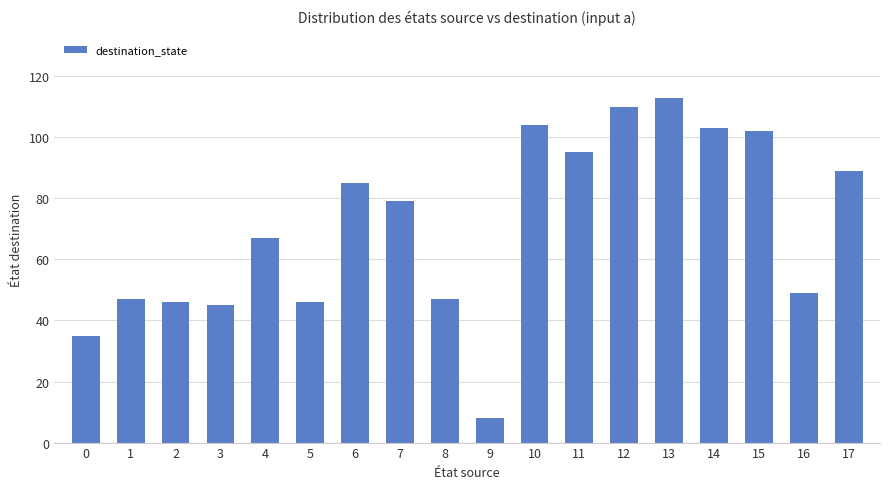

The chart shows a value of 113 at 13. True or false?

True